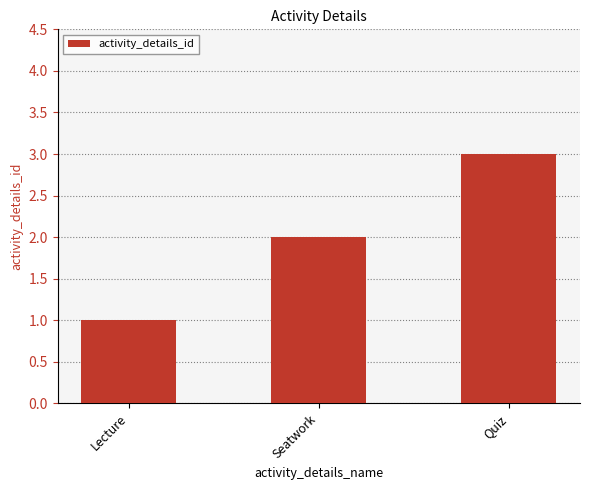

What is the sum of all values?

6